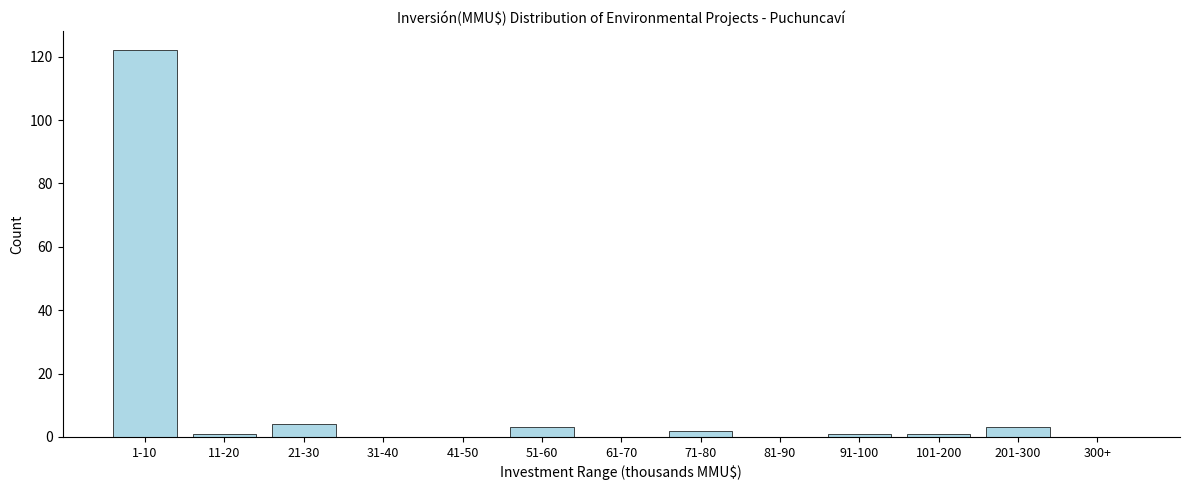

Reading right to left, what are all the values shown in this chart?

300+=0	201-300=3	101-200=1	91-100=1	81-90=0	71-80=2	61-70=0	51-60=3	41-50=0	31-40=0	21-30=4	11-20=1	1-10=122